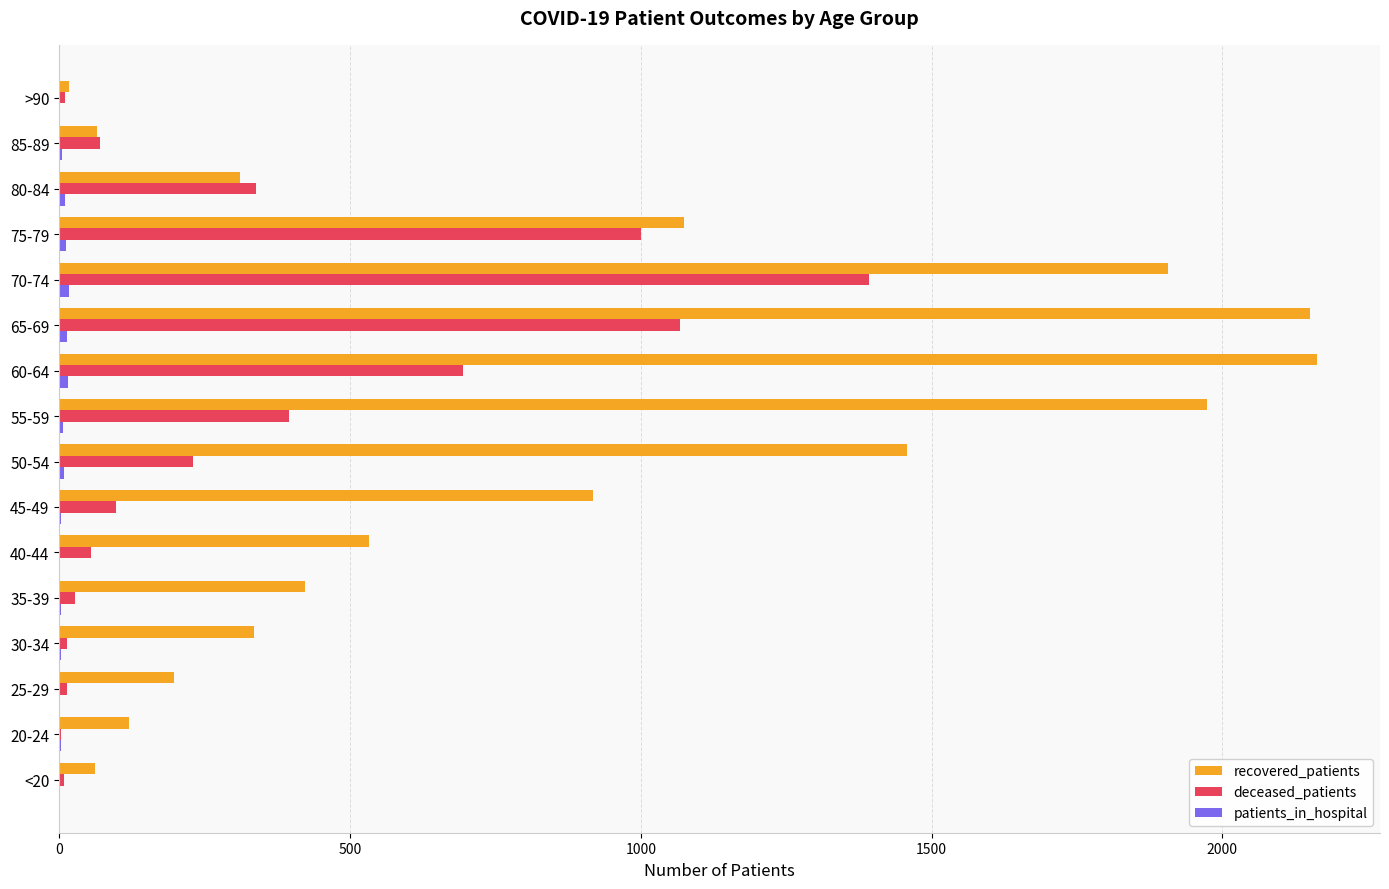

The value of recovered_patients at 25-29 is 198. True or false?

True